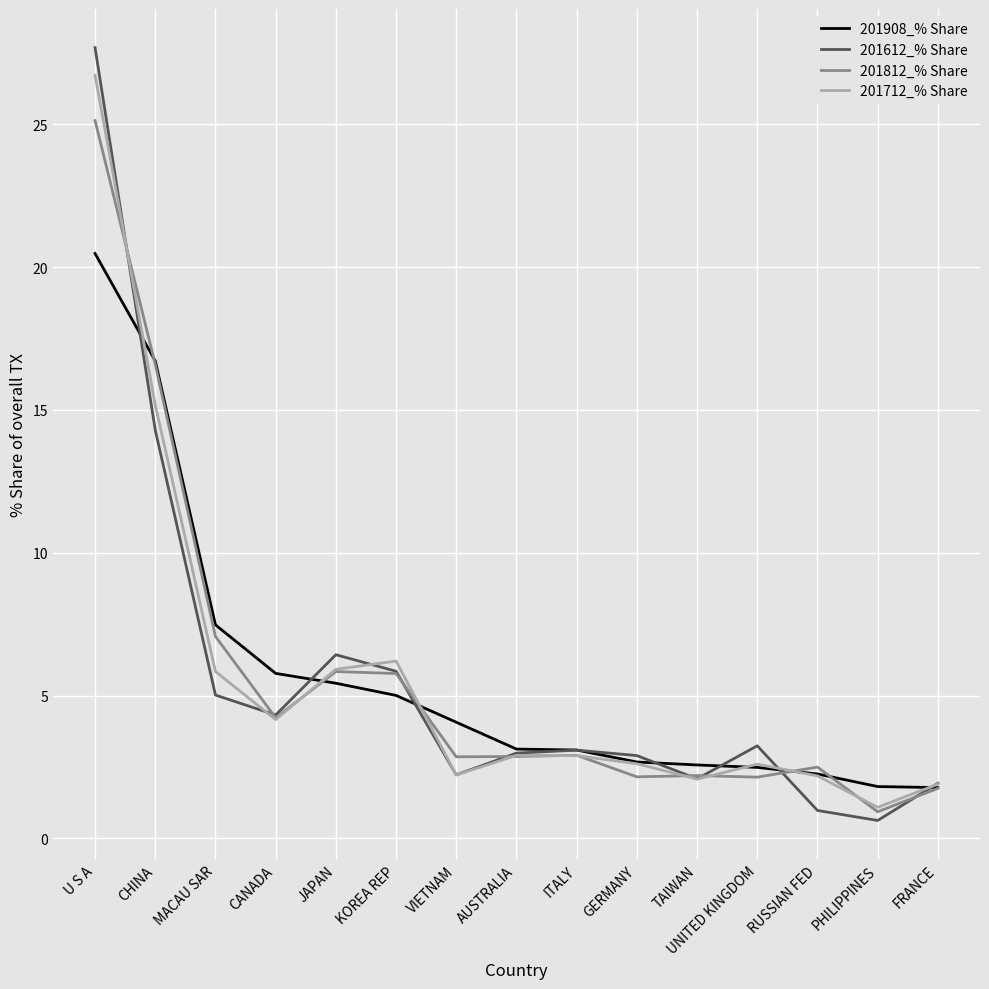

Which category has the highest value in the 201712_% Share series?

U S A